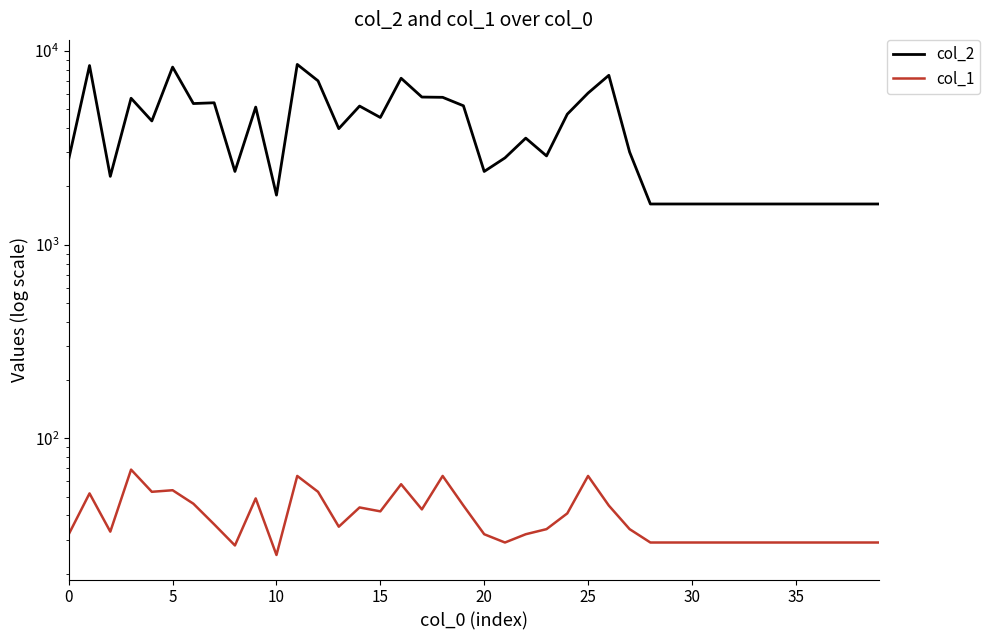

What are all the series names shown in the legend?

col_2, col_1